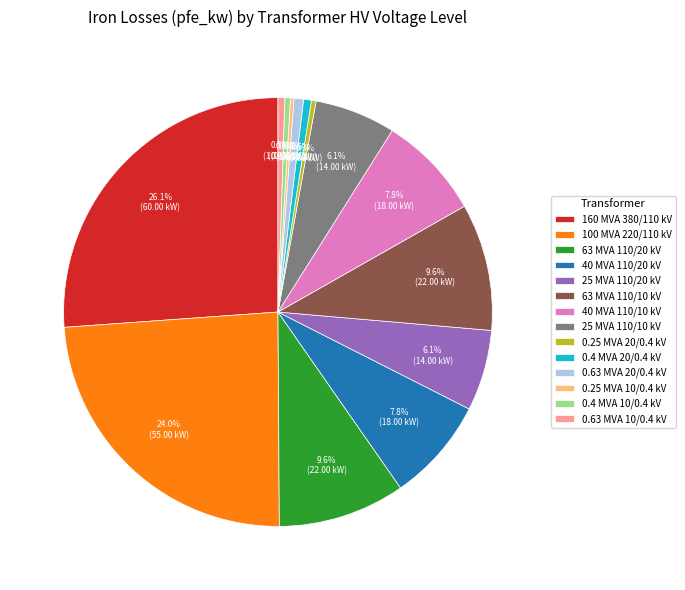

What is the largest slice in the pie chart?

160 MVA 380/110 kV